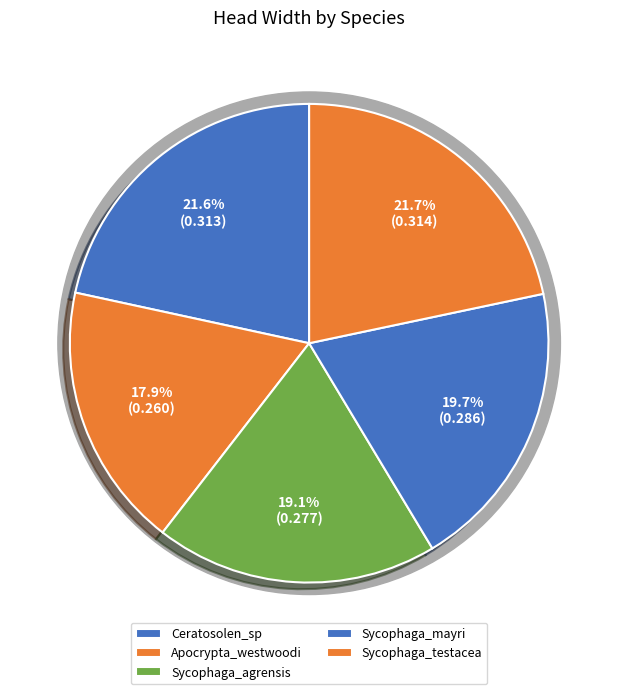

What is the total percentage of Sycophaga_agrensis and Sycophaga_mayri?

38.8%